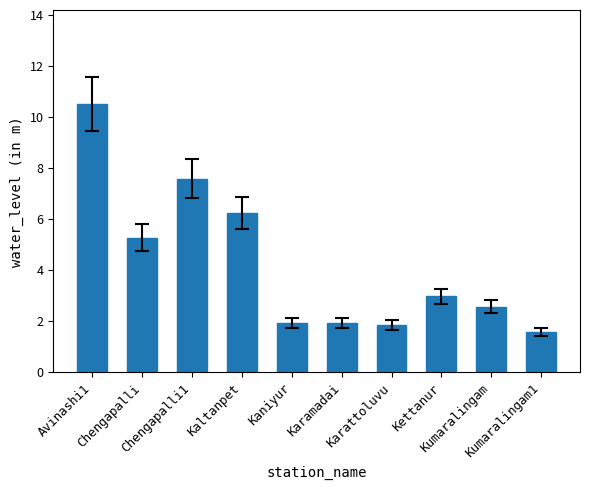

What is the change in value from Chengapalli to Kumaralingam1?

-3.7